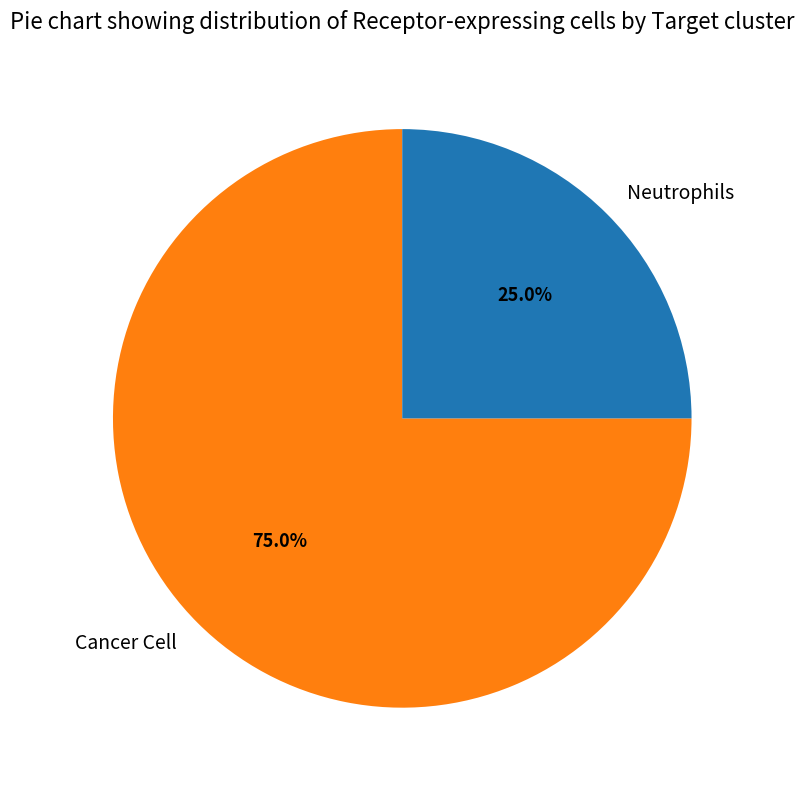

To the nearest percent, what is the difference between the largest and smallest slice percentages?

50%